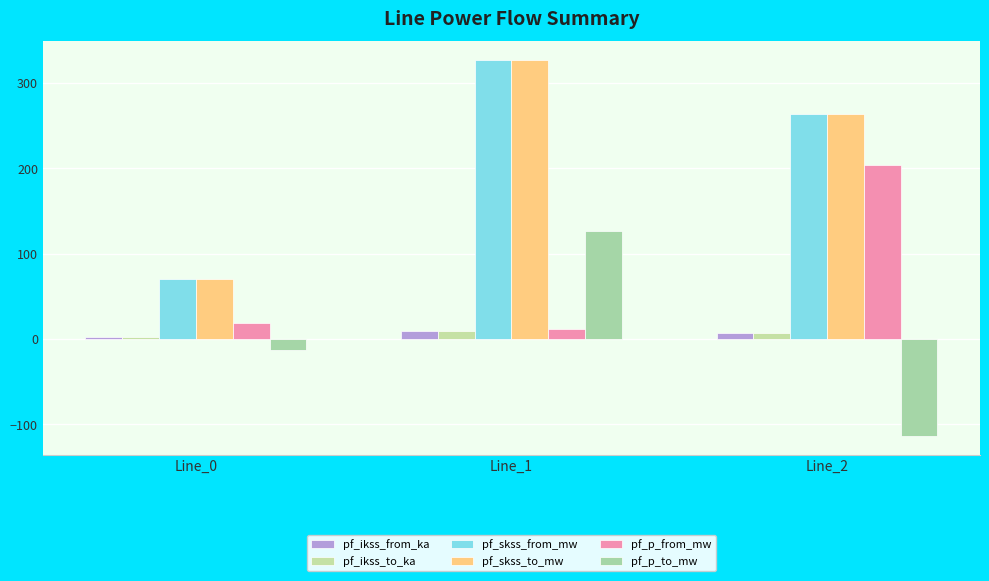

What is the total value across all series at Line_0?

150.4